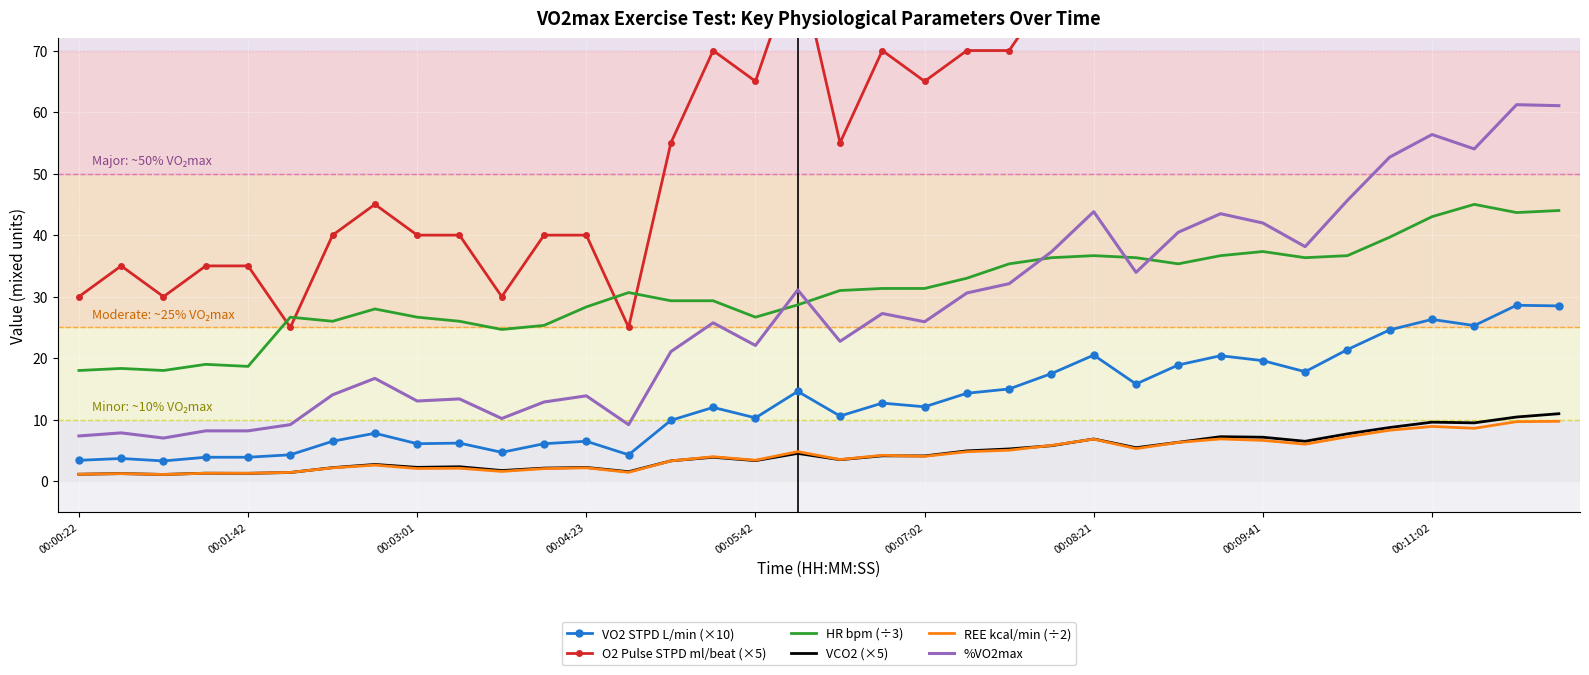

Which series has the largest range (max minus min)?

O2 Pulse STPD ml/beat (×5)